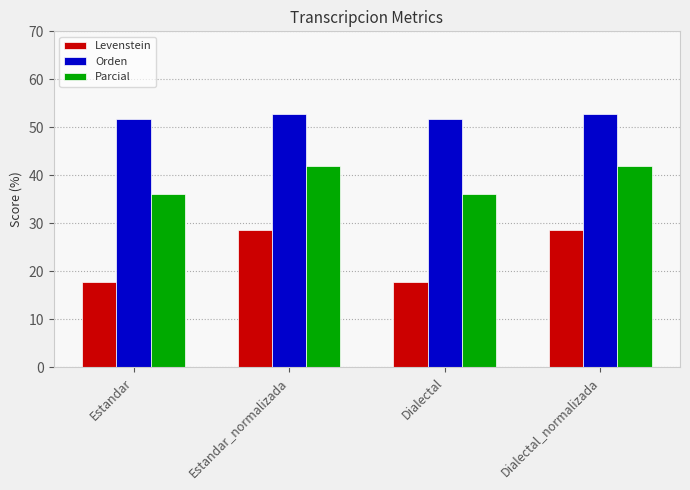

What is the label of the 2nd bar from the right?

Dialectal